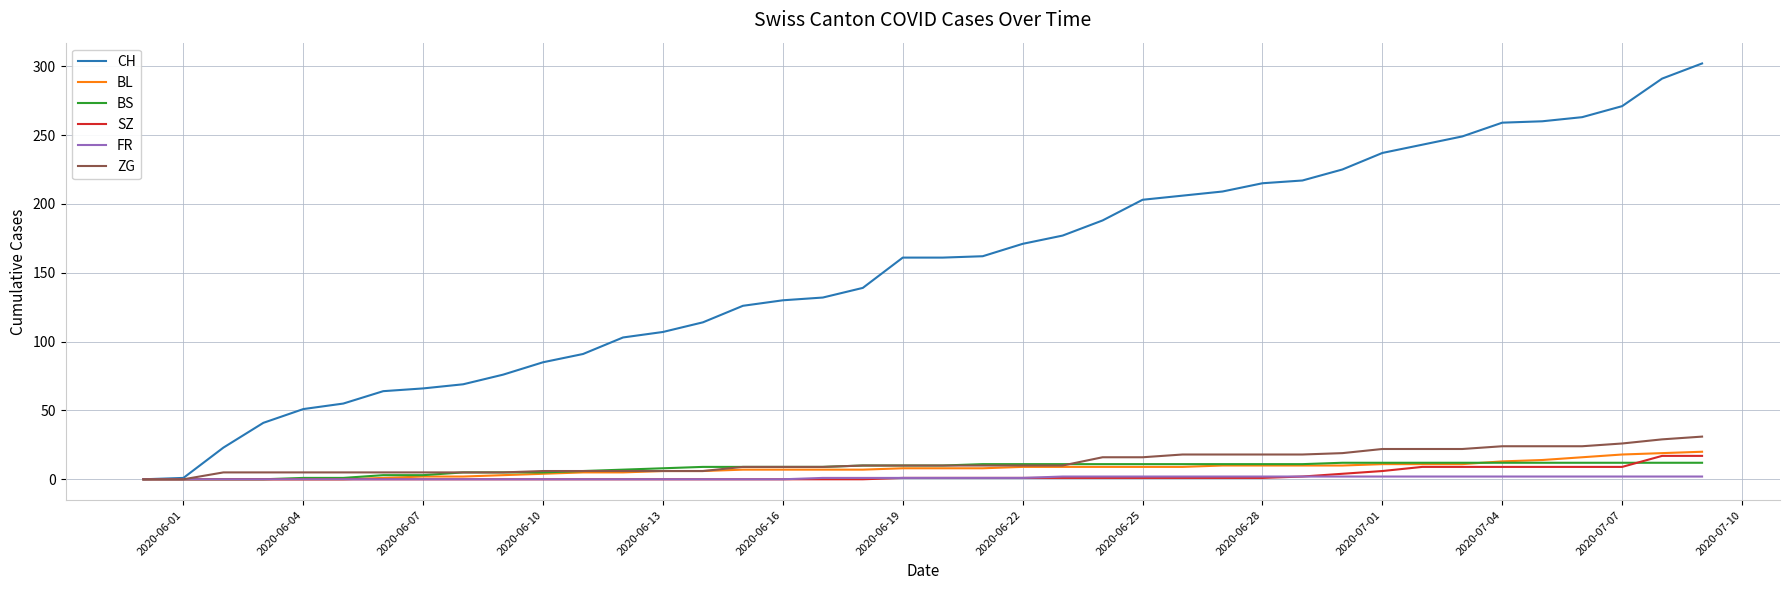

Which series has the largest total across all categories?

CH